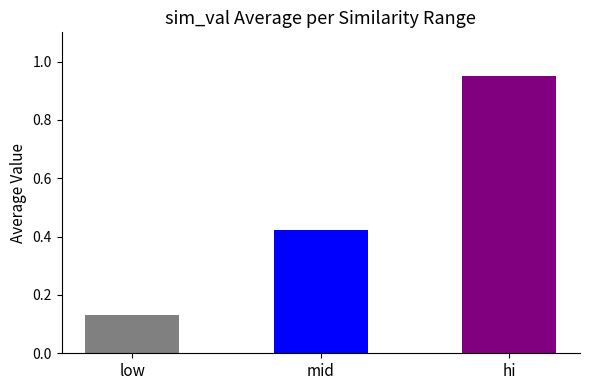

List the labels in order of value, largest first.

hi, mid, low